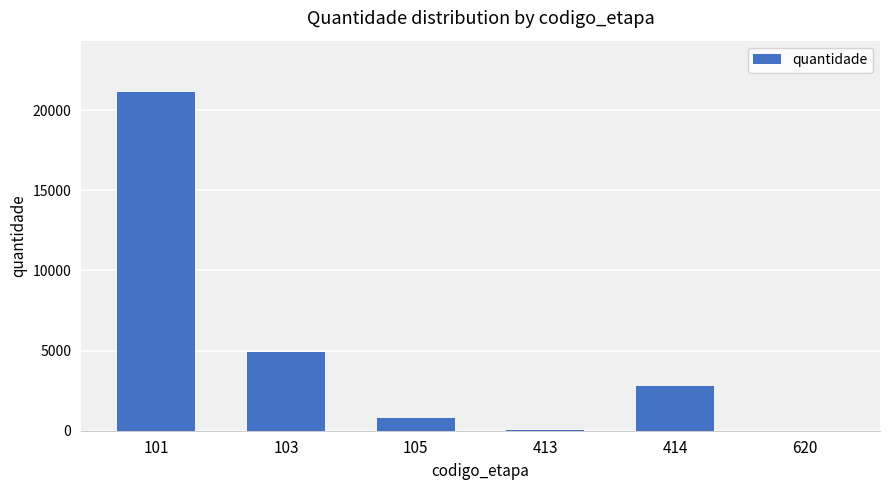

What is the maximum value shown in the chart?

21166